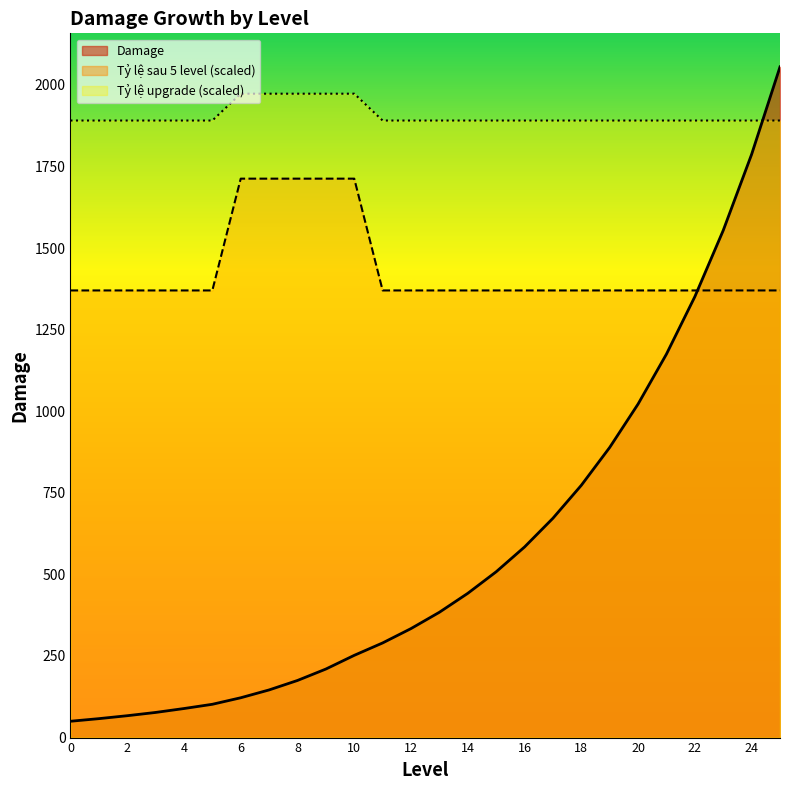

Which series has the widest spread of values?

Damage